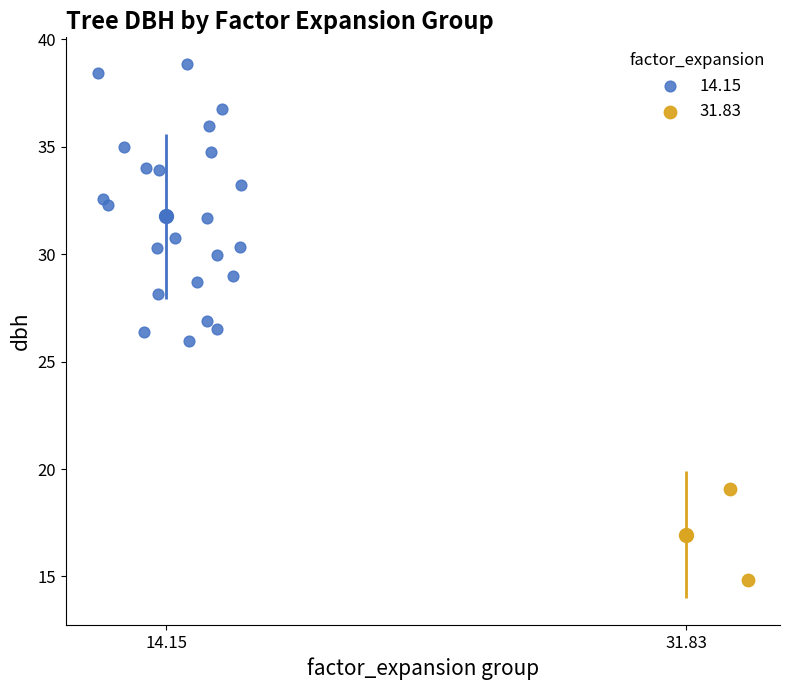

Which series contains the lowest Y value?

31.83